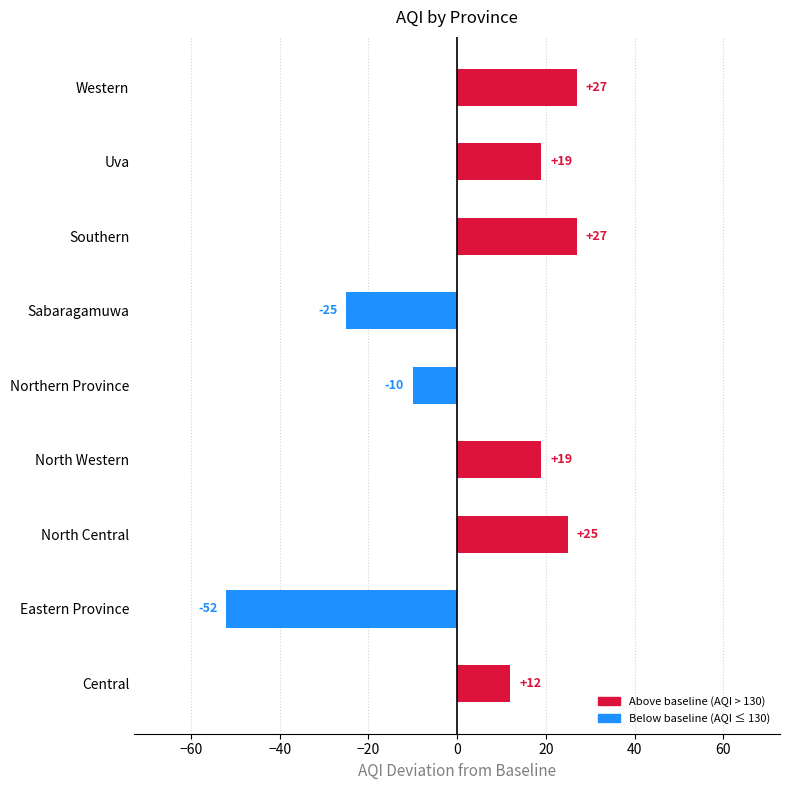

What is the lowest value of the Below baseline series?

-52